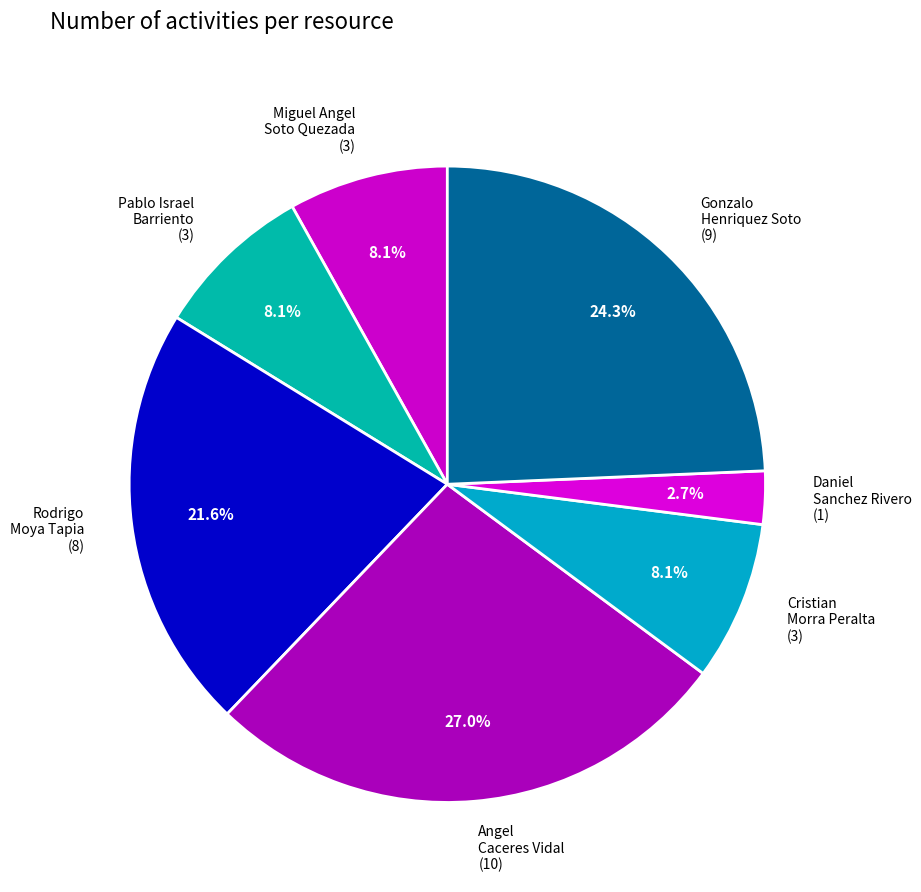

Does any single category account for the majority?

No